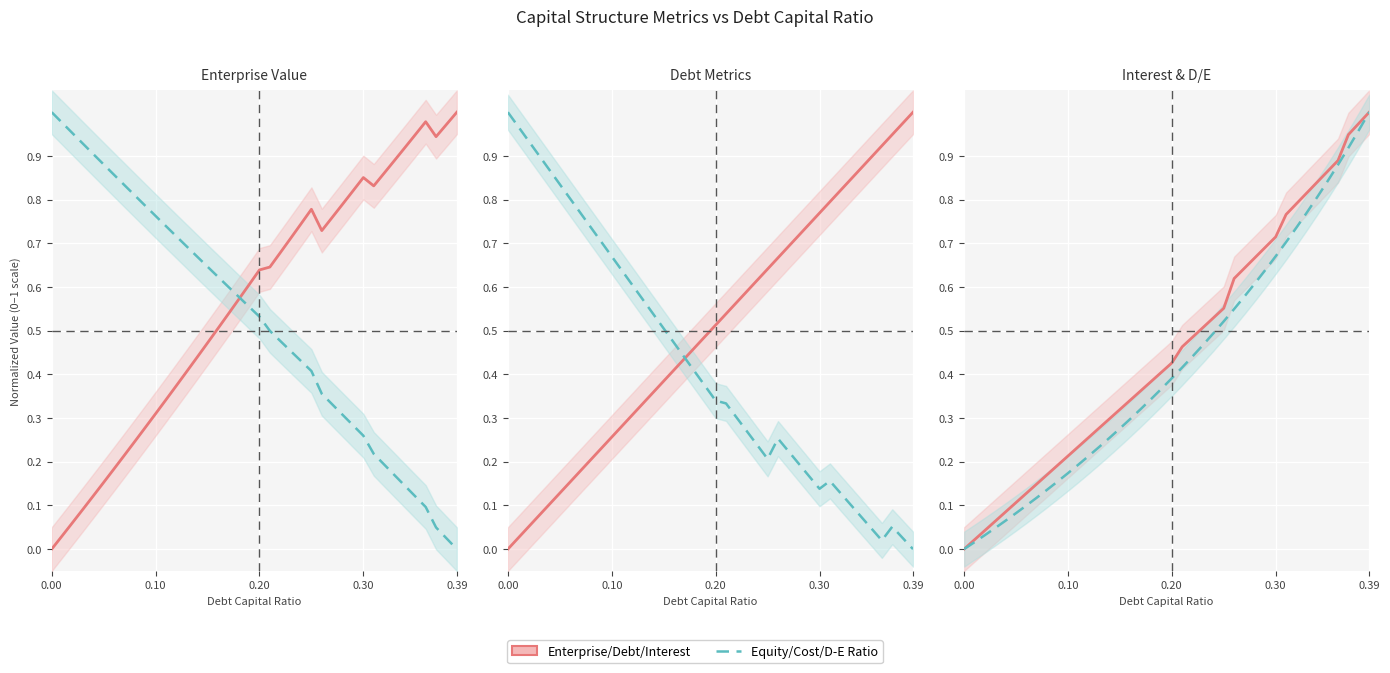

What is the difference between the maximum and second lowest values in the Equity Value series?

1.0